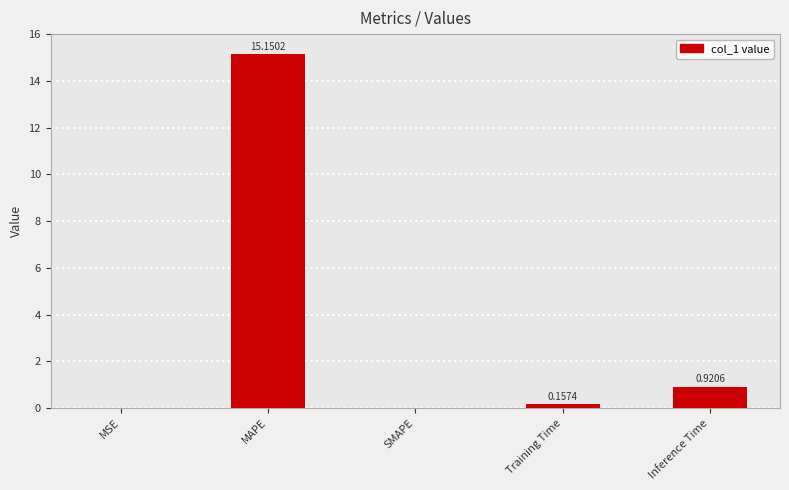

The chart shows a value of 27.2 at MAPE. True or false?

False